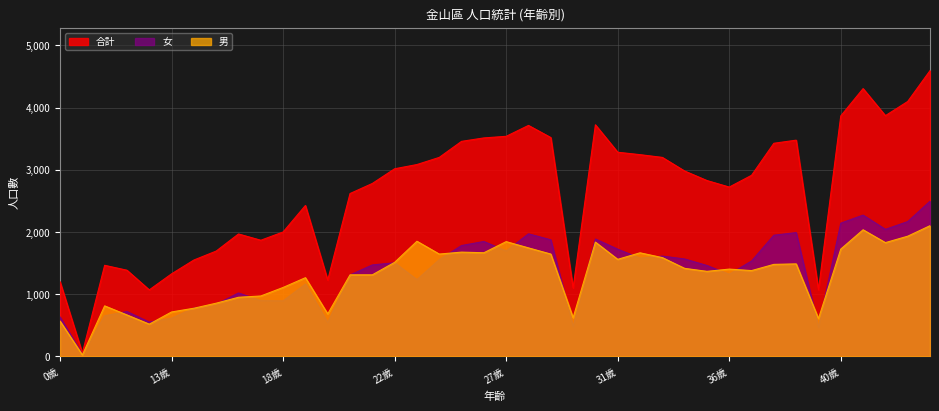

What is the value of the 男 point at the 11th from the left?

1107